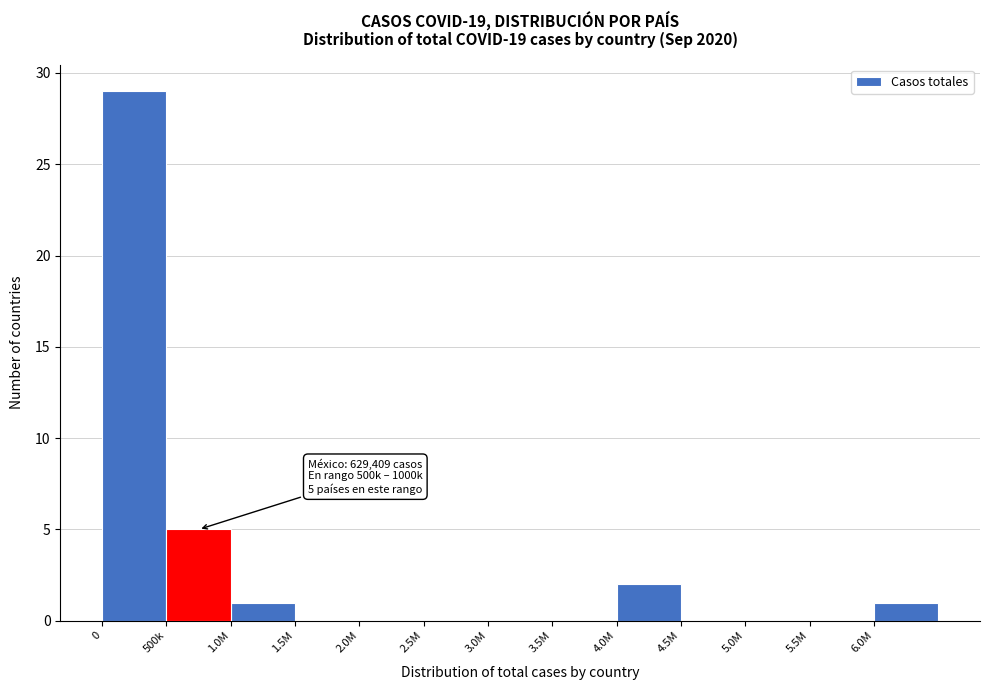

Reading right to left, transcribe all the data shown in this chart.

6.0M=1	5.5M=0	5.0M=0	4.5M=0	4.0M=2	3.5M=0	3.0M=0	2.5M=0	2.0M=0	1.5M=0	1.0M=1	500k=5	0=29